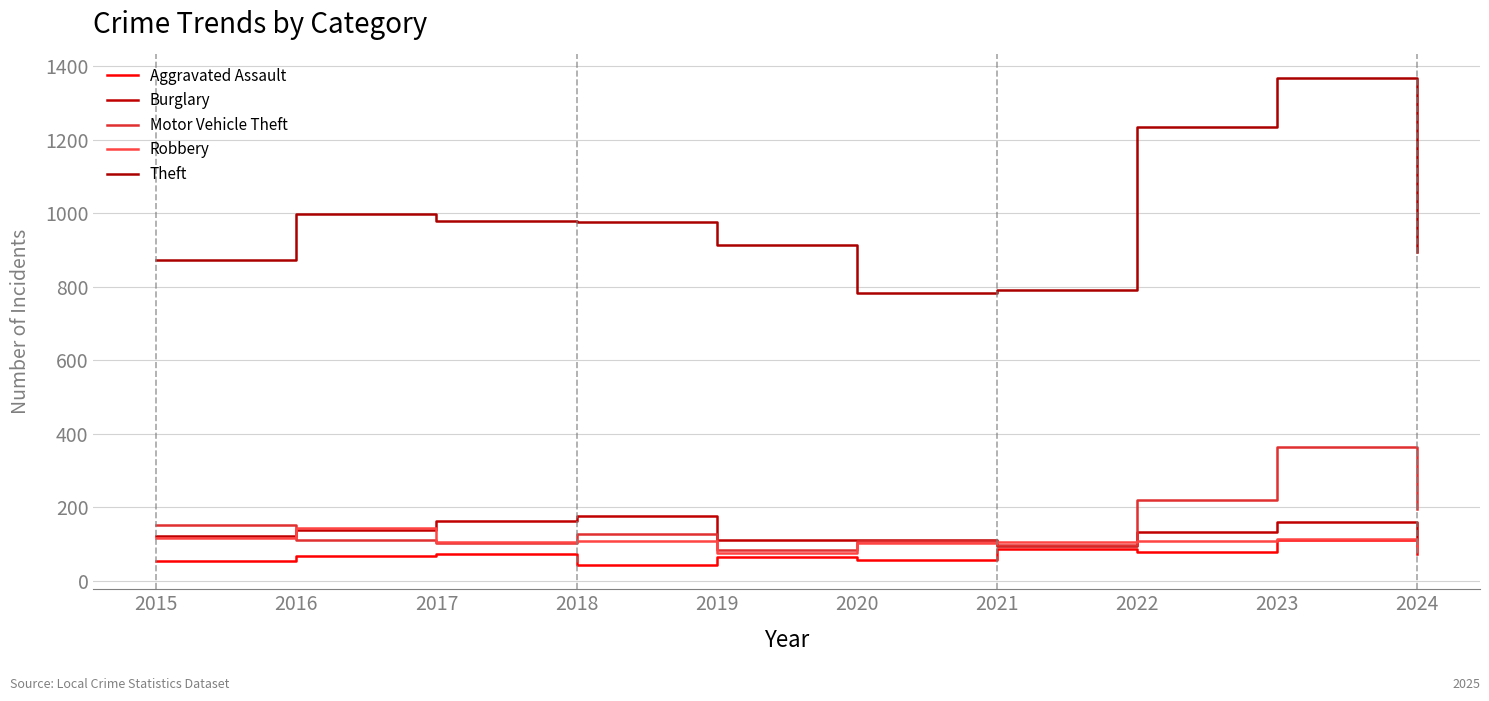

Reading left to right, what are all the values shown in this chart?

Aggravated Assault: 54	66	72	43	65	56	86	78	110	73
Burglary: 121	139	162	176	110	110	95	132	161	114
Motor Vehicle Theft: 152	110	104	127	84	109	96	219	364	195
Robbery: 117	144	105	107	75	102	105	108	114	80
Theft: 874	999	979	977	914	782	791	1235	1368	894